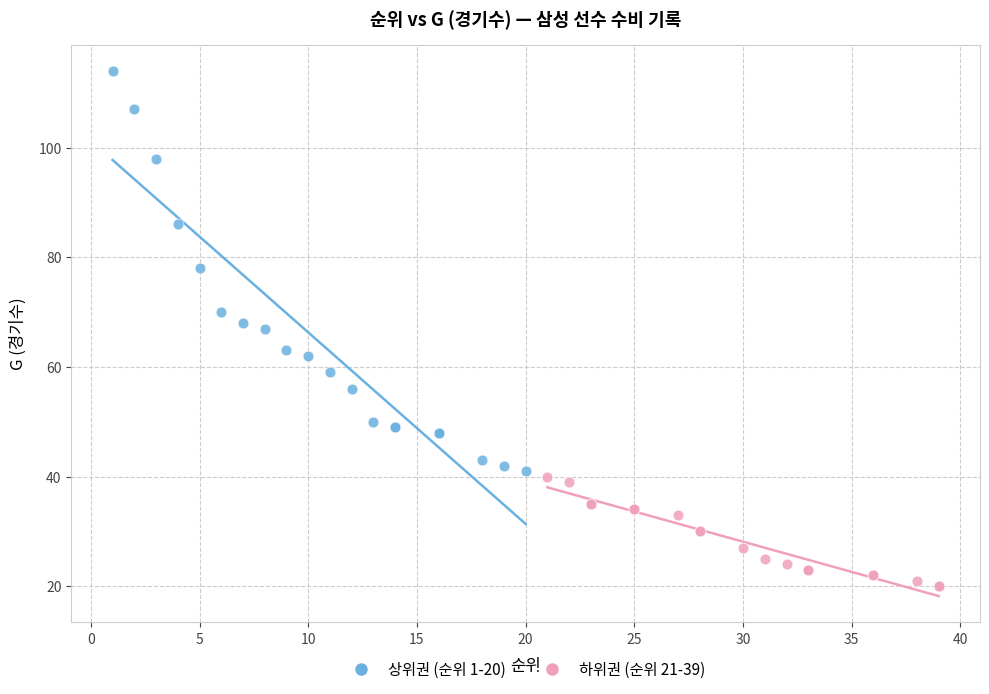

Which series has the widest spread of Y values?

상위권 (순위 1-20)